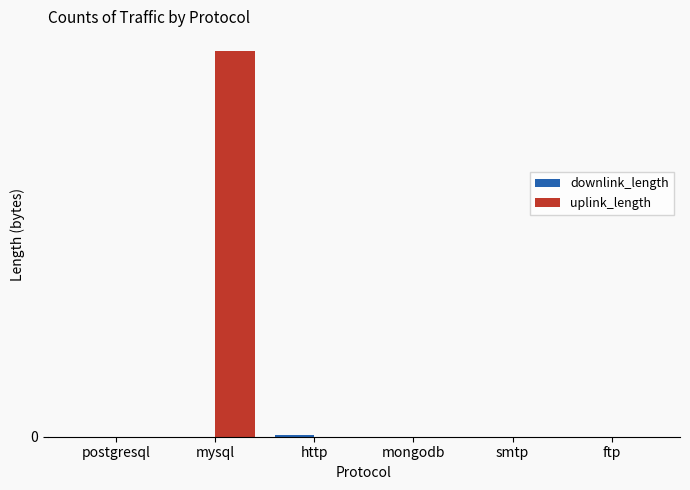

Reading left to right, extract all data points from this chart.

downlink_length: postgresql=9034	mysql=16669	http=818476	mongodb=5249	smtp=581	ftp=5072
uplink_length: postgresql=178	mysql=150006666	http=1356	mongodb=3189	smtp=246	ftp=4804